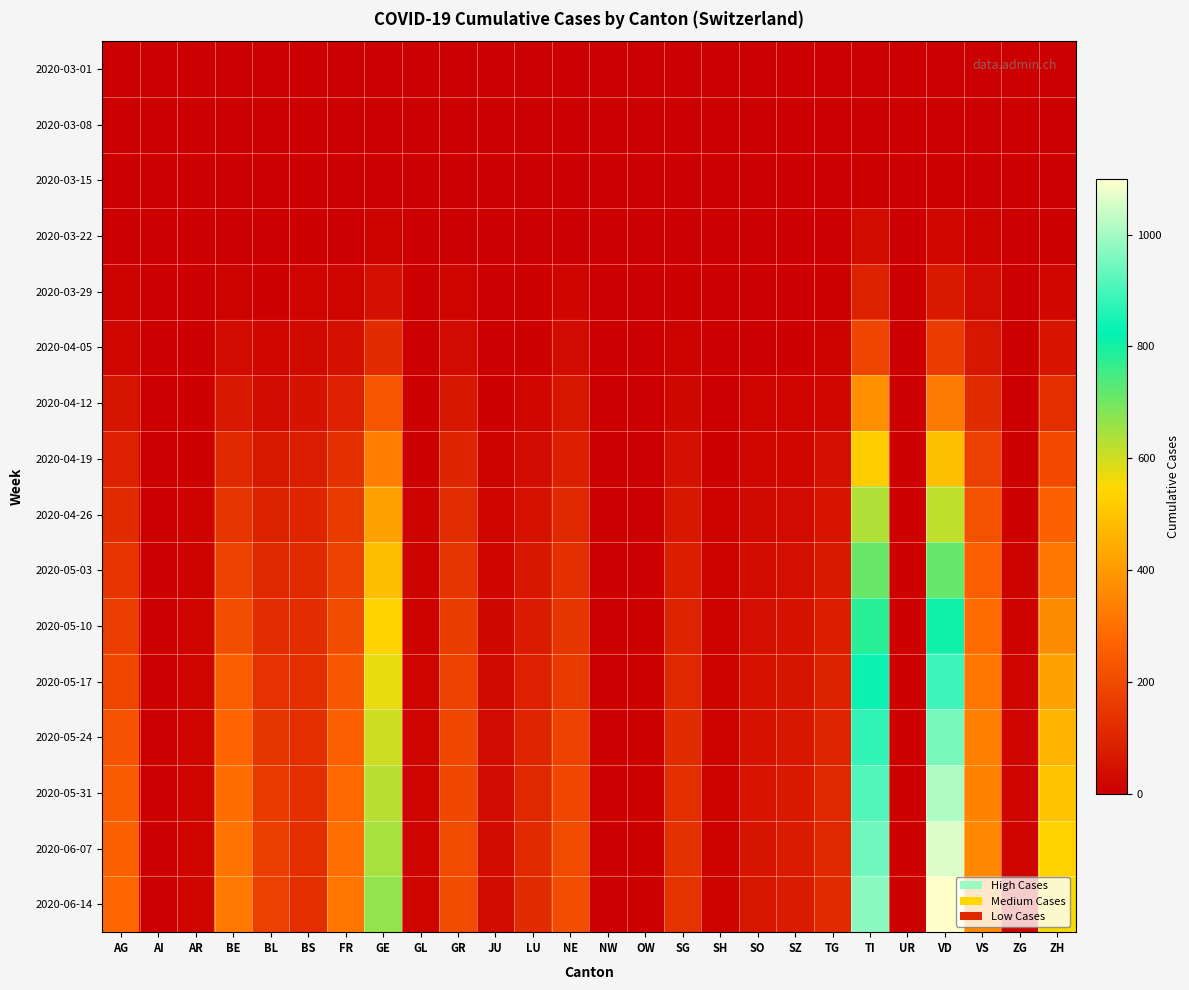

Which has a higher value, SZ or ZG?

SZ